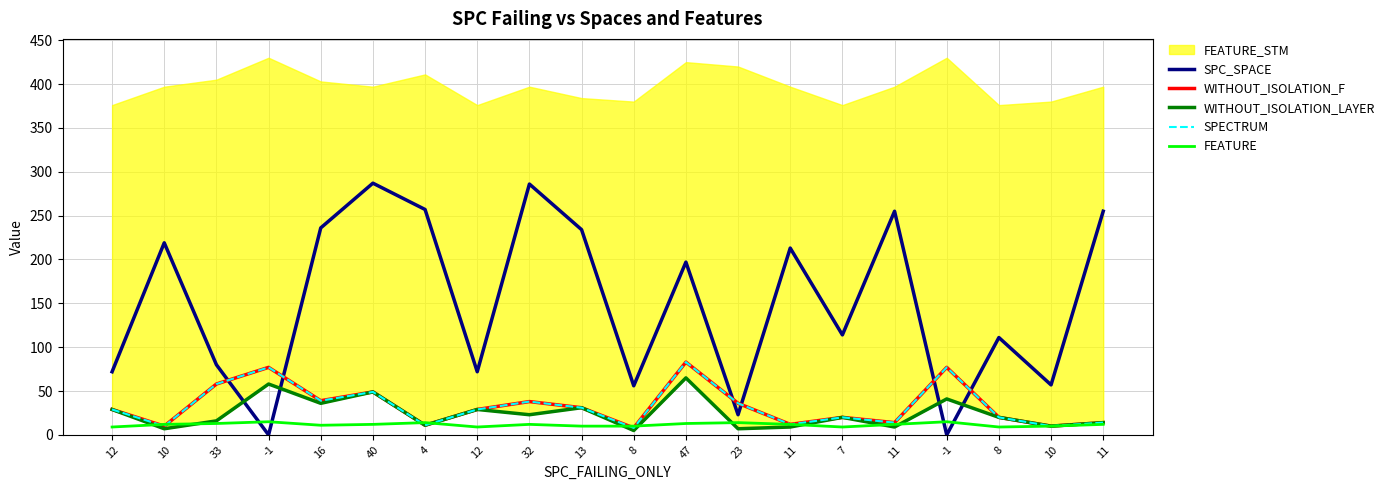

Where is the first local minimum for SPC_SPACE?

-1